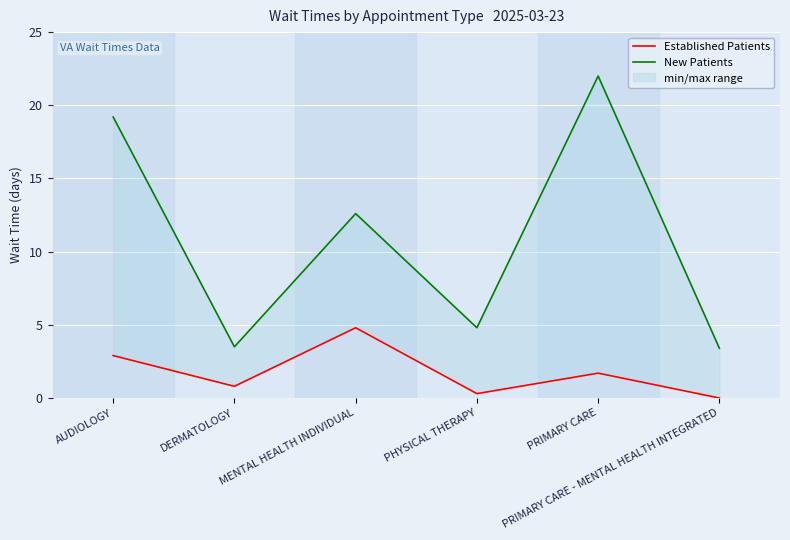

Read the New Patients value at PRIMARY CARE.

22.0